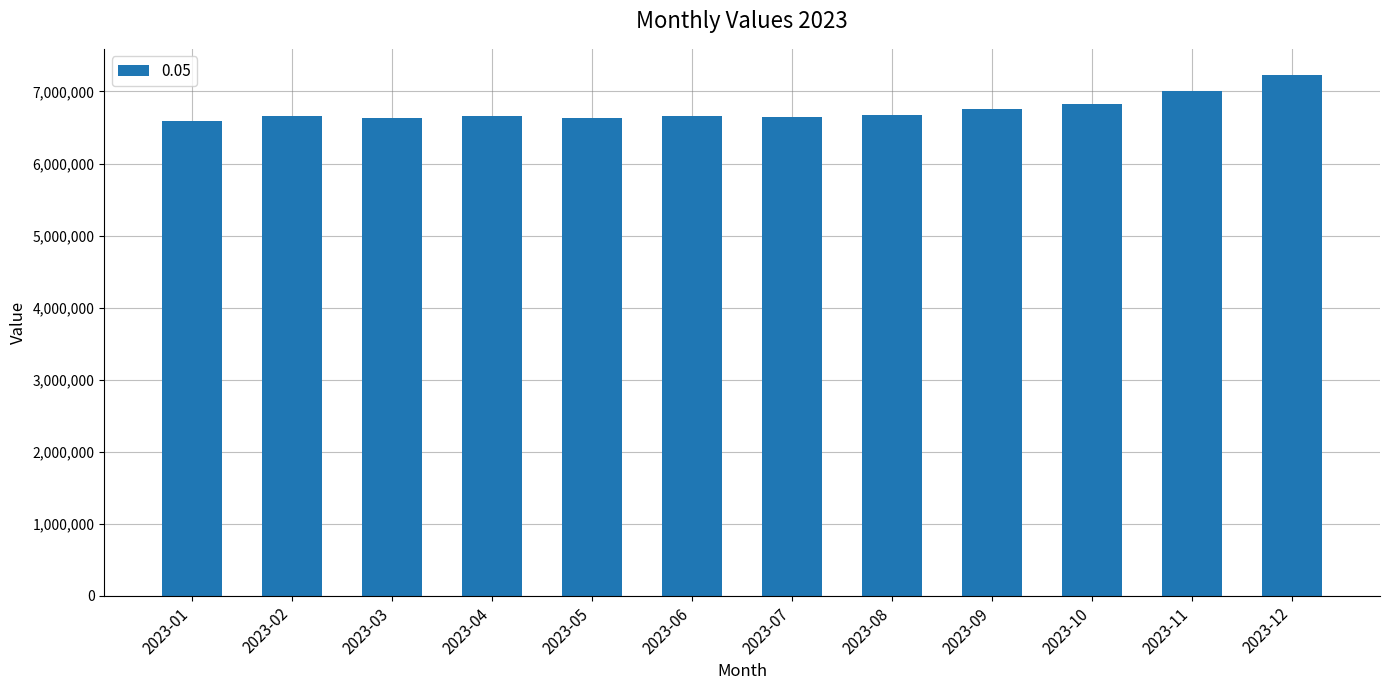

What is the value of the 3rd bar from the left?

6625000